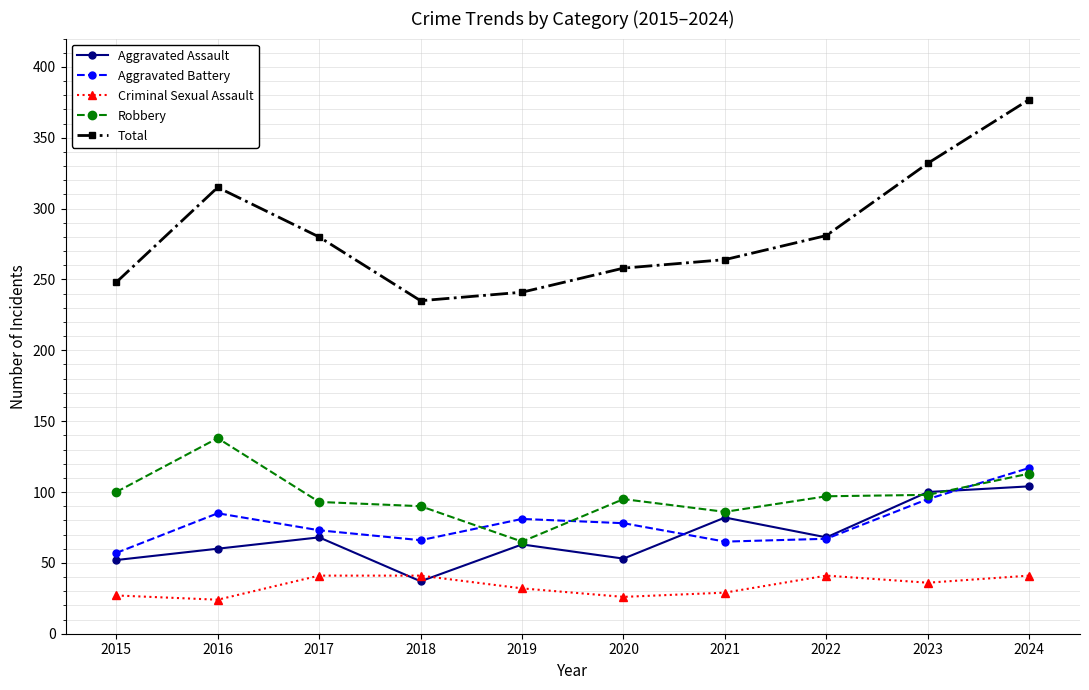

True or false: Total and Aggravated Assault cross at least once.

False